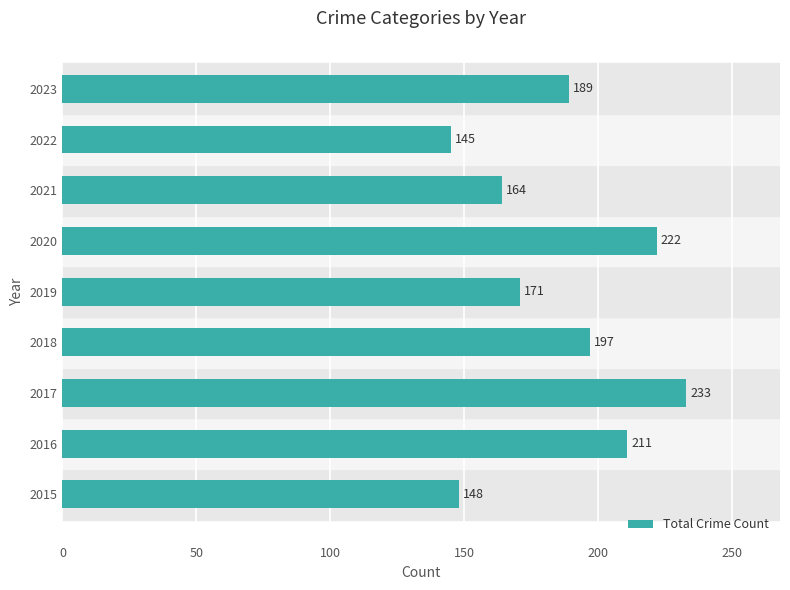

How many distinct data groups are displayed?

1